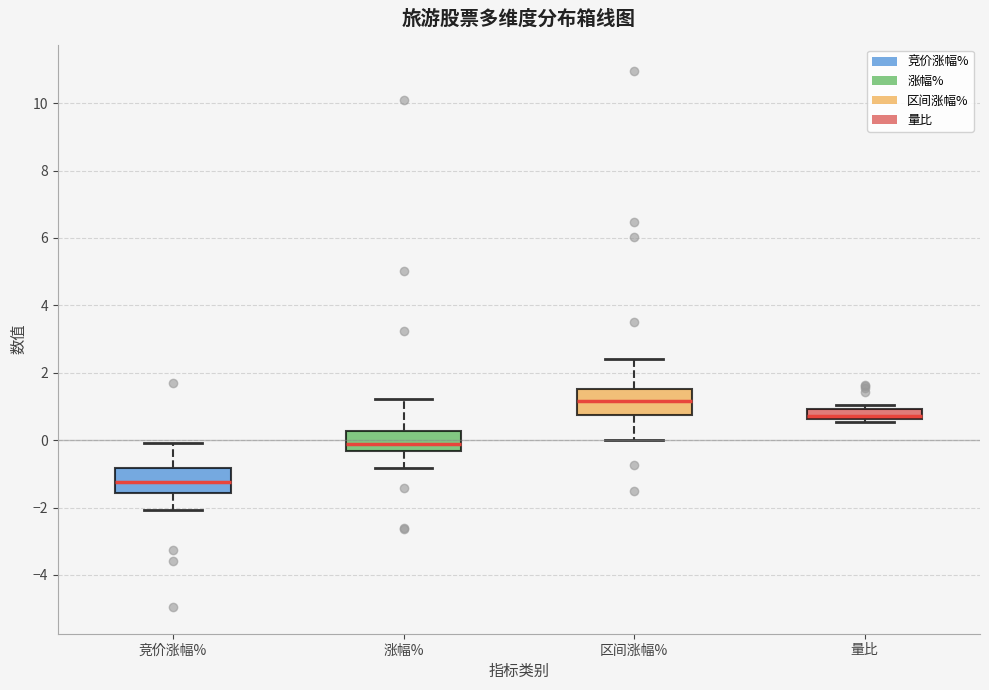

Which box's median line is the highest?

区间涨幅%